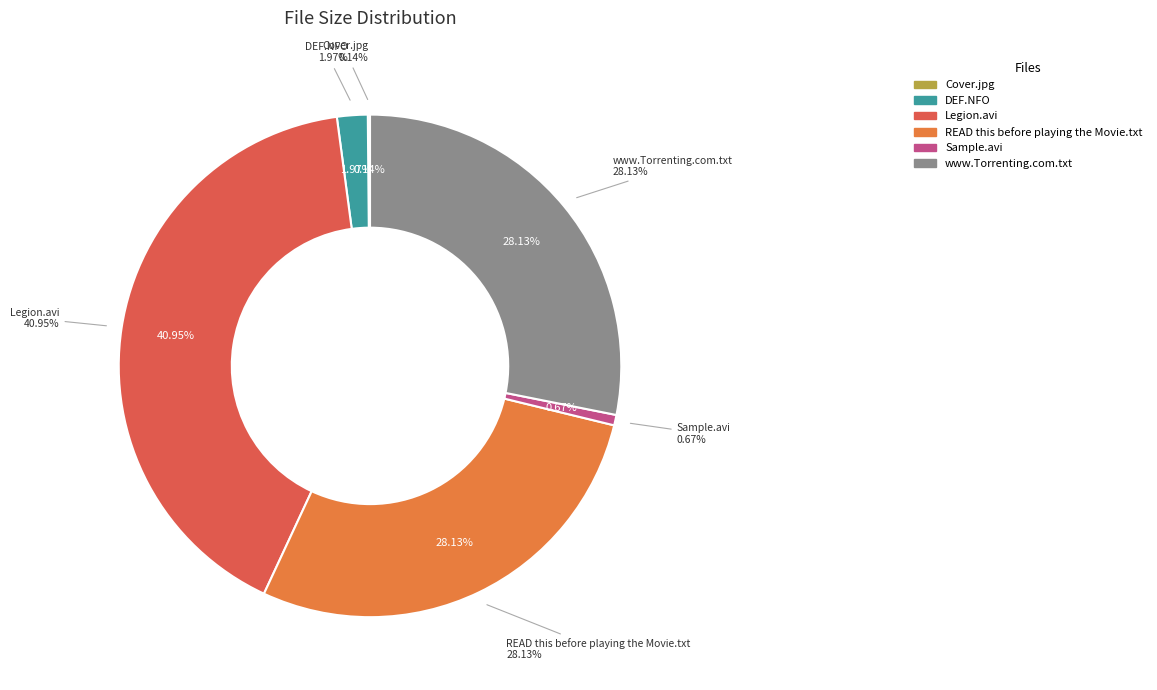

How many segments does this pie chart have?

6